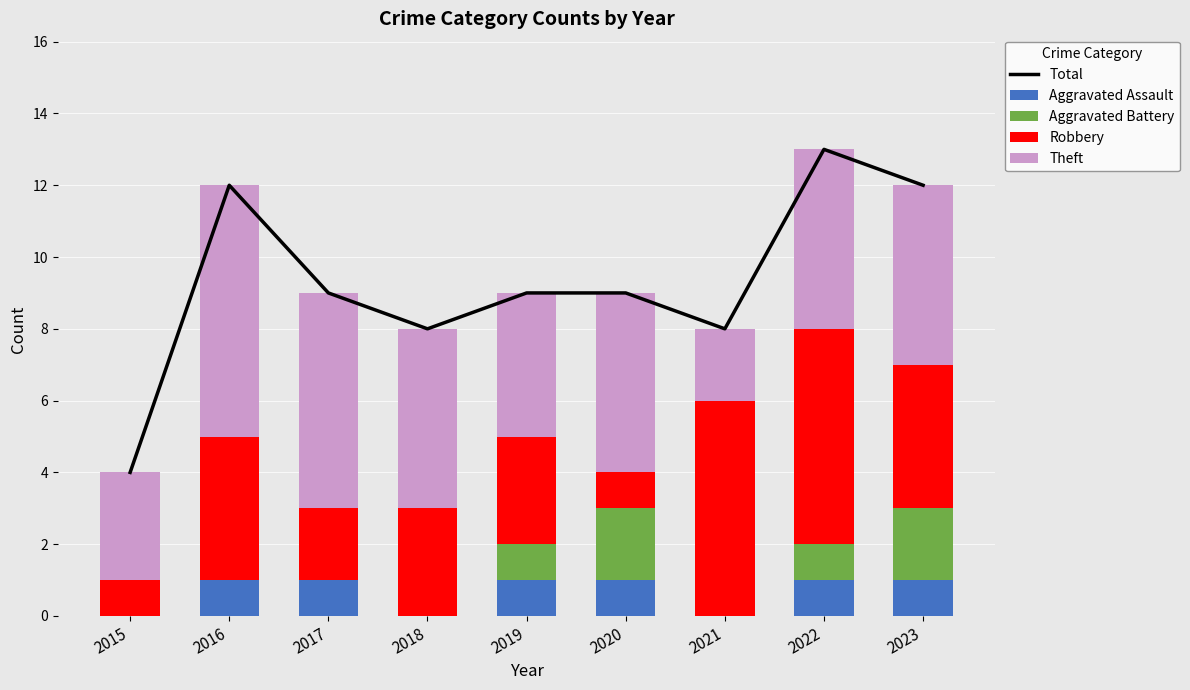

Reading left to right, extract all data points from this chart.

Total: 2015=4	2016=12	2017=9	2018=8	2019=9	2020=9	2021=8	2022=13	2023=12
Aggravated Assault: 2015=0	2016=1	2017=1	2018=0	2019=1	2020=1	2021=0	2022=1	2023=1
Aggravated Battery: 2015=0	2016=0	2017=0	2018=0	2019=1	2020=2	2021=0	2022=1	2023=2
Robbery: 2015=1	2016=4	2017=2	2018=3	2019=3	2020=1	2021=6	2022=6	2023=4
Theft: 2015=3	2016=7	2017=6	2018=5	2019=4	2020=5	2021=2	2022=5	2023=5